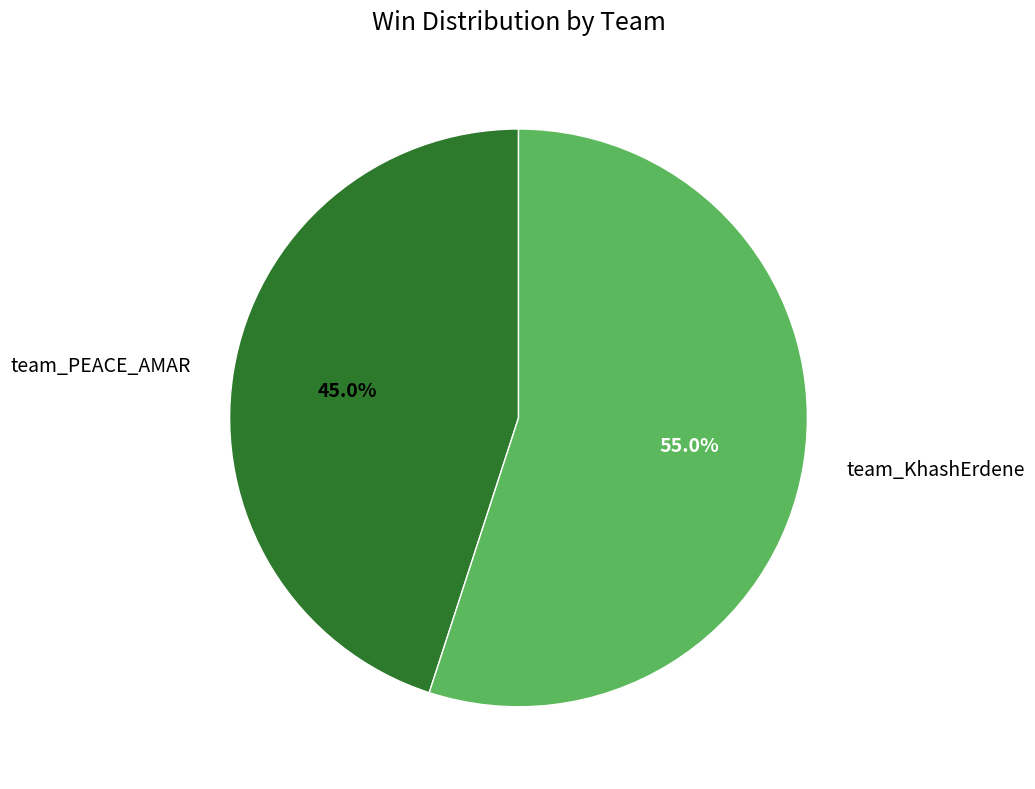

To the nearest percent, what is the average slice percentage?

50%